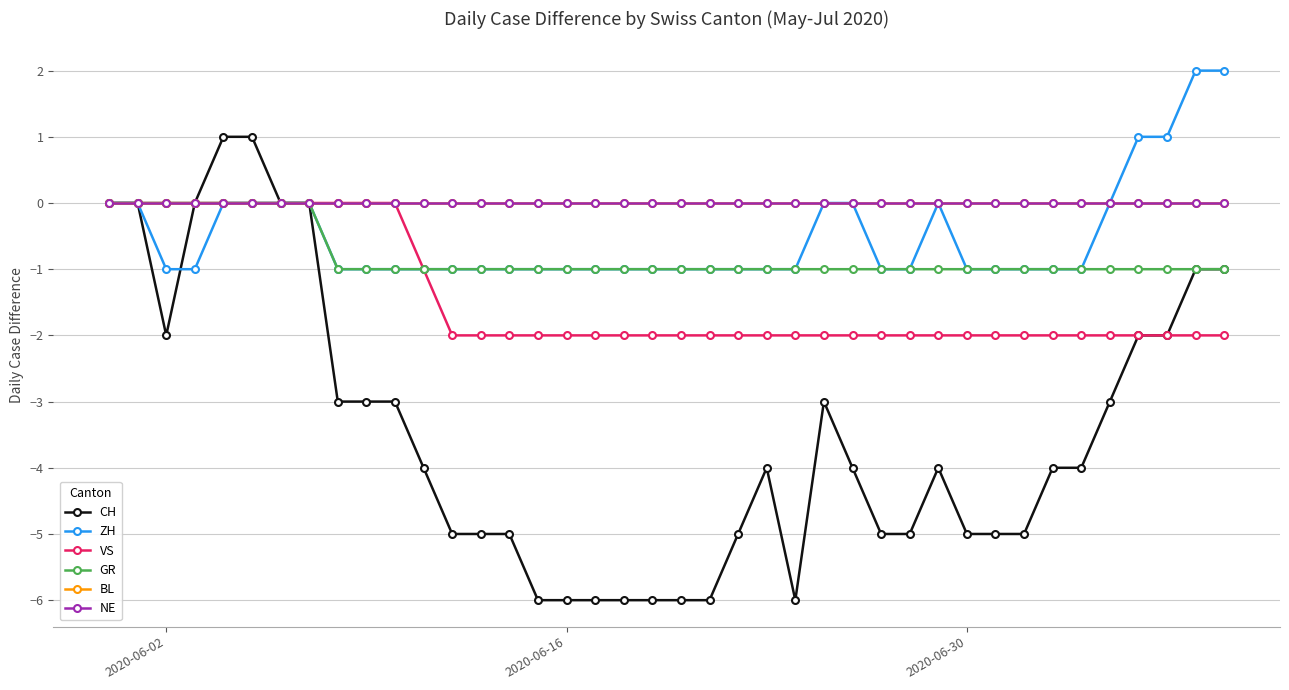

True or false: NE and ZH intersect in this chart.

False